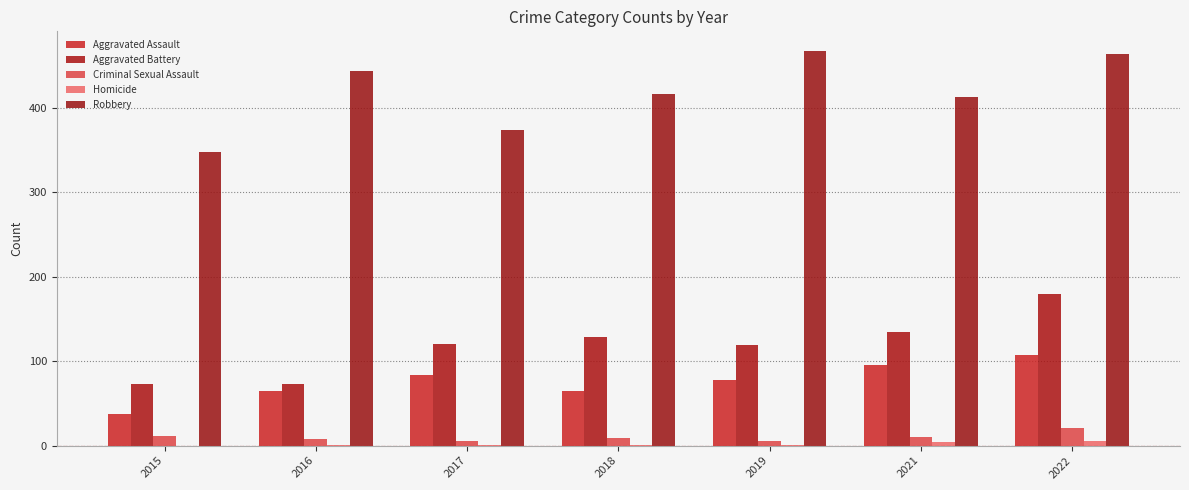

Reading left to right, transcribe all the data shown in this chart.

Aggravated Assault: 2015=37	2016=65	2017=84	2018=65	2019=78	2021=96	2022=107
Aggravated Battery: 2015=73	2016=73	2017=120	2018=129	2019=119	2021=134	2022=180
Criminal Sexual Assault: 2015=11	2016=8	2017=5	2018=9	2019=6	2021=10	2022=21
Homicide: 2015=0	2016=1	2017=1	2018=1	2019=1	2021=4	2022=5
Robbery: 2015=348	2016=443	2017=374	2018=416	2019=467	2021=413	2022=463